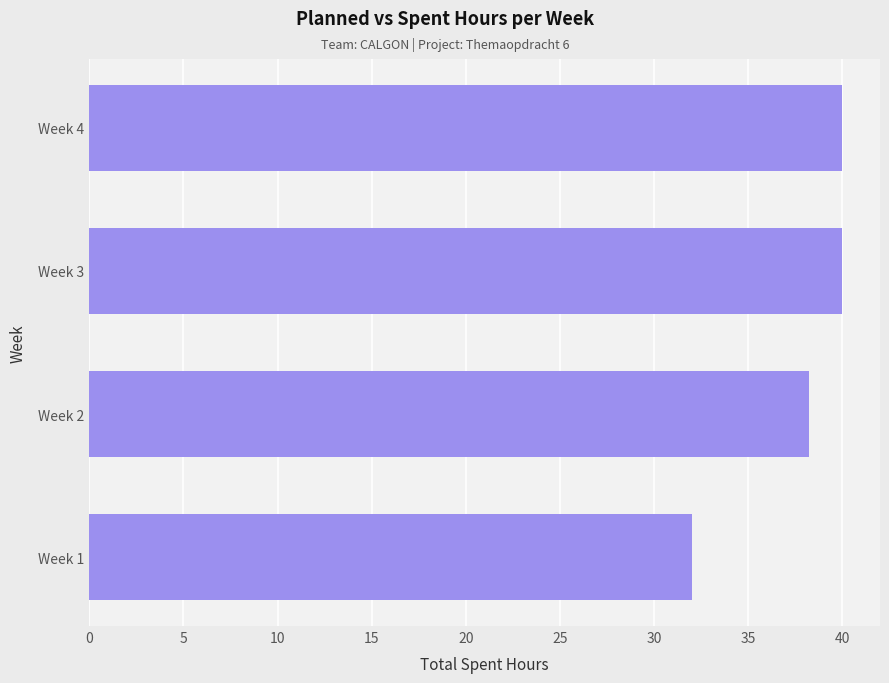

What is the difference between the second highest and minimum values?

8.0